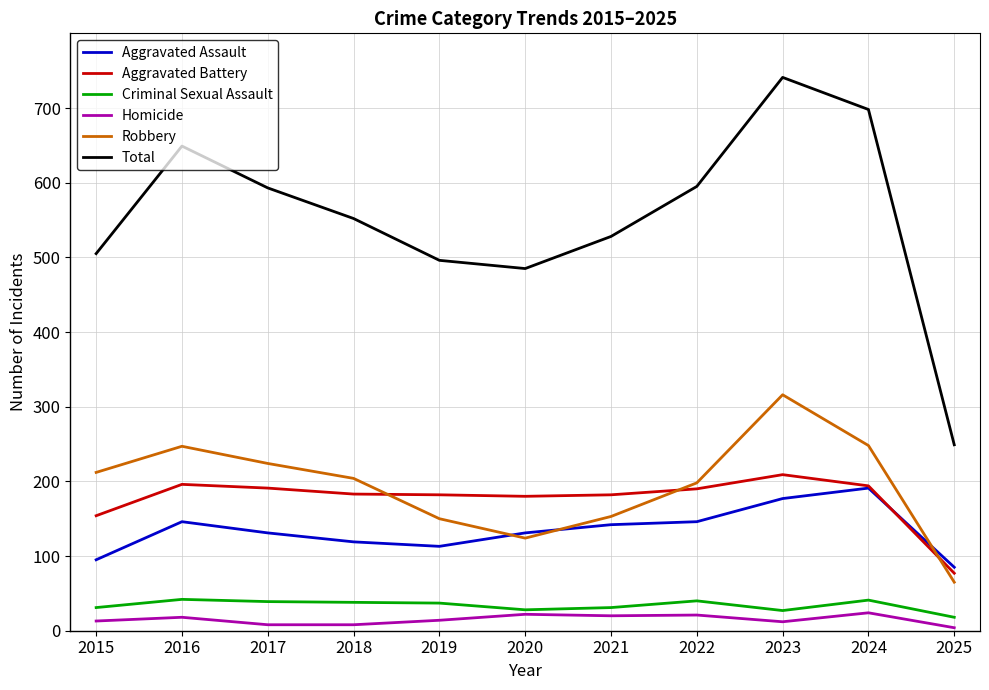

True or false: Aggravated Assault and Total cross at least once.

False